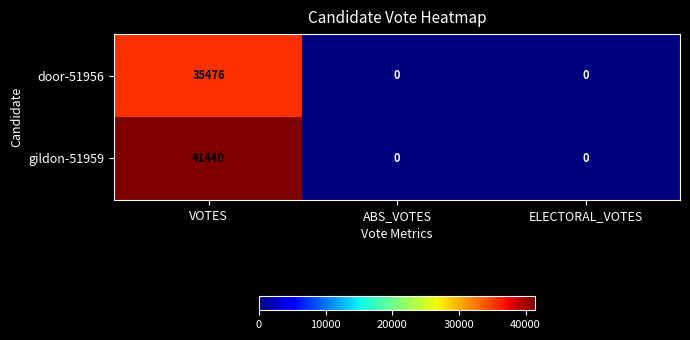

Reading left to right, list all the values displayed in this chart.

door-51956: VOTES=35476	ABS_VOTES=0	ELECTORAL_VOTES=0
gildon-51959: VOTES=41440	ABS_VOTES=0	ELECTORAL_VOTES=0